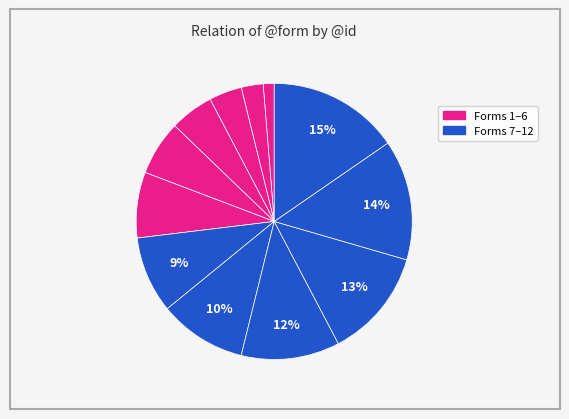

How many slices are in this pie chart?

12